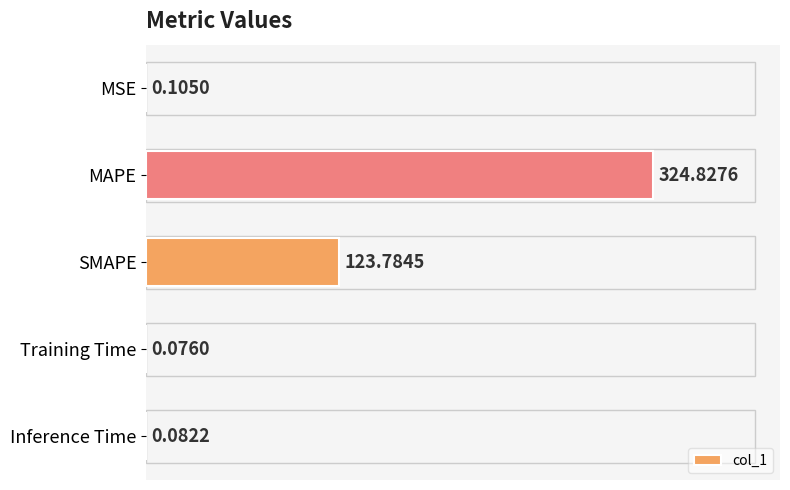

Which category has the highest value across all series?

MAPE